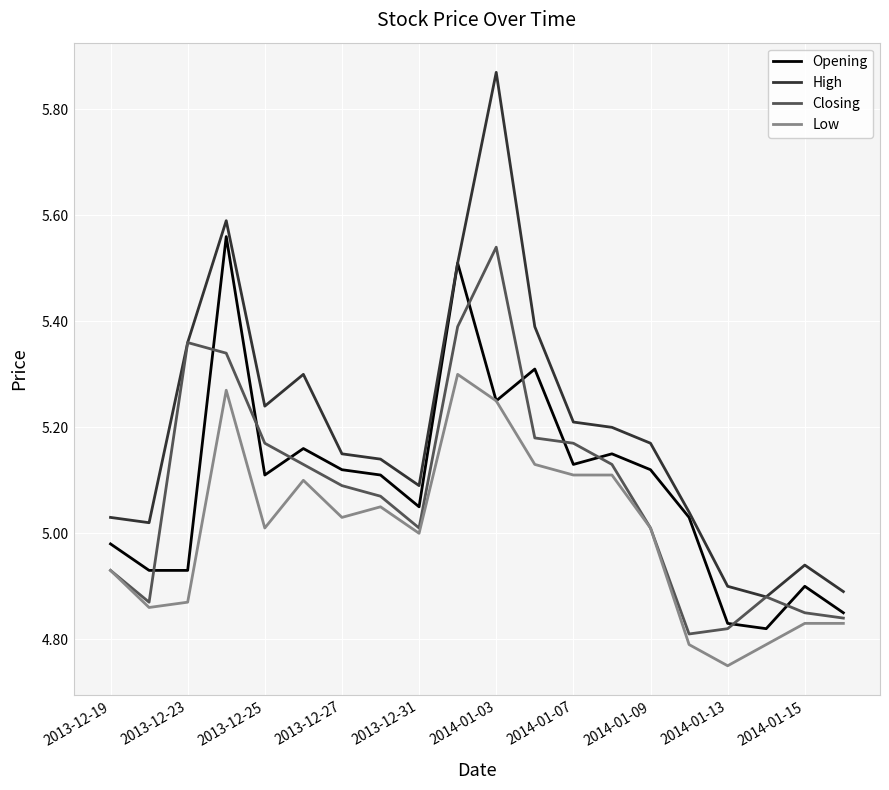

Which series has the largest total across all categories?

High